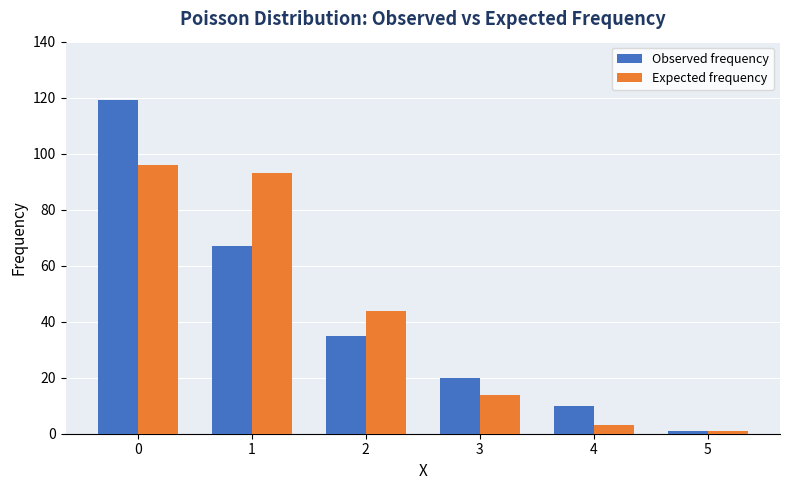

What is the total value across all series at 2?

79